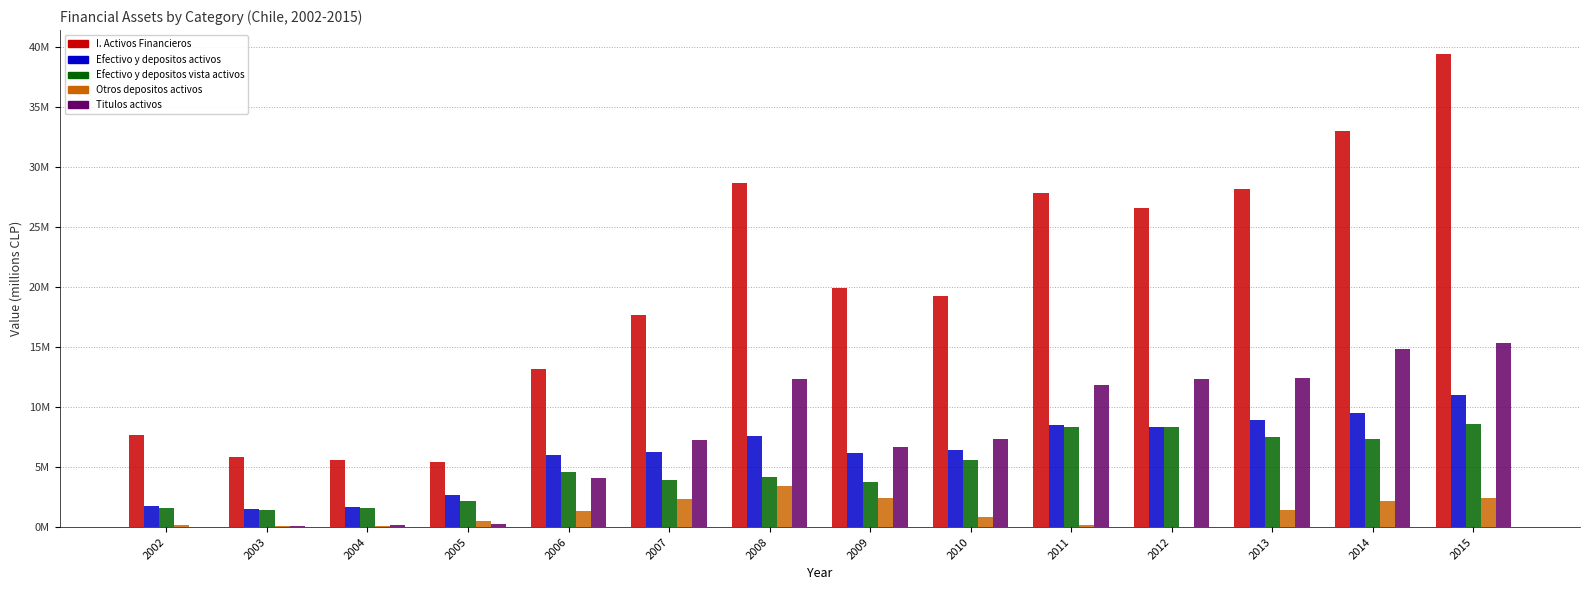

Are the bars grouped side by side (vs. stacked)?

Yes